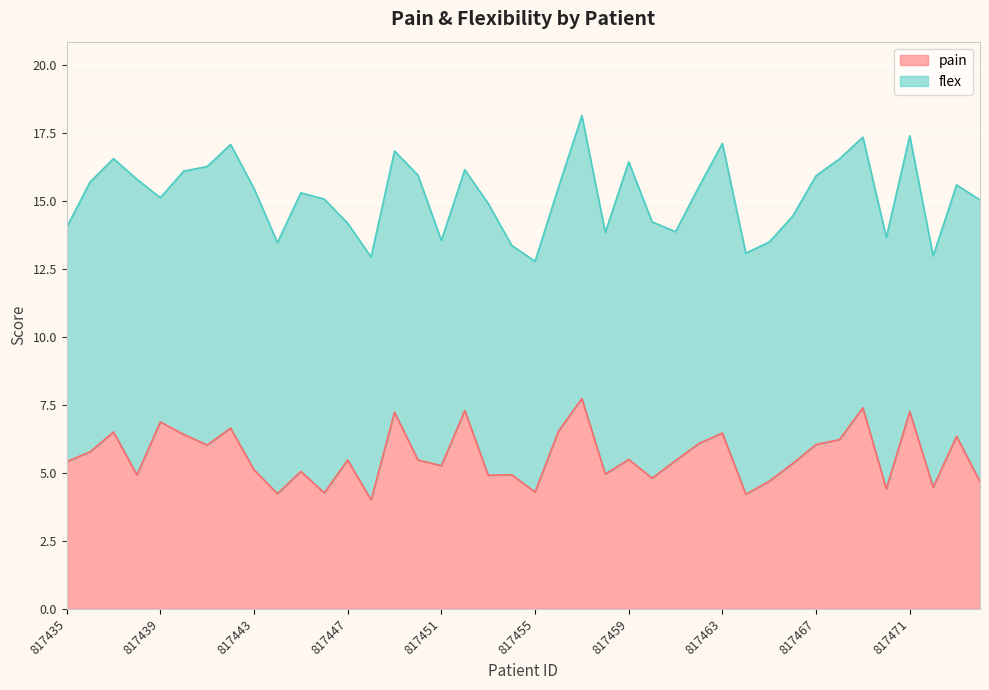

What is the ratio of the value at 817472 to the value at 817470?

1.0